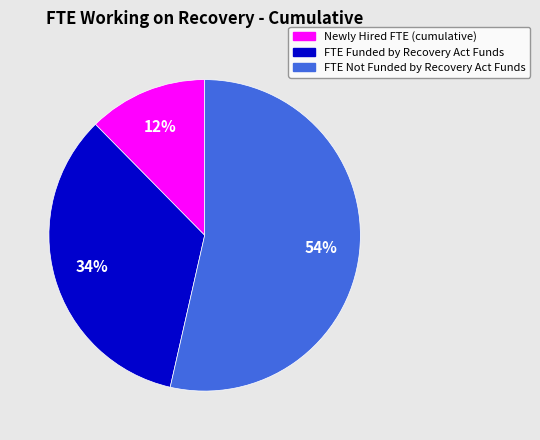

To the nearest percent, what is the average slice percentage?

33%